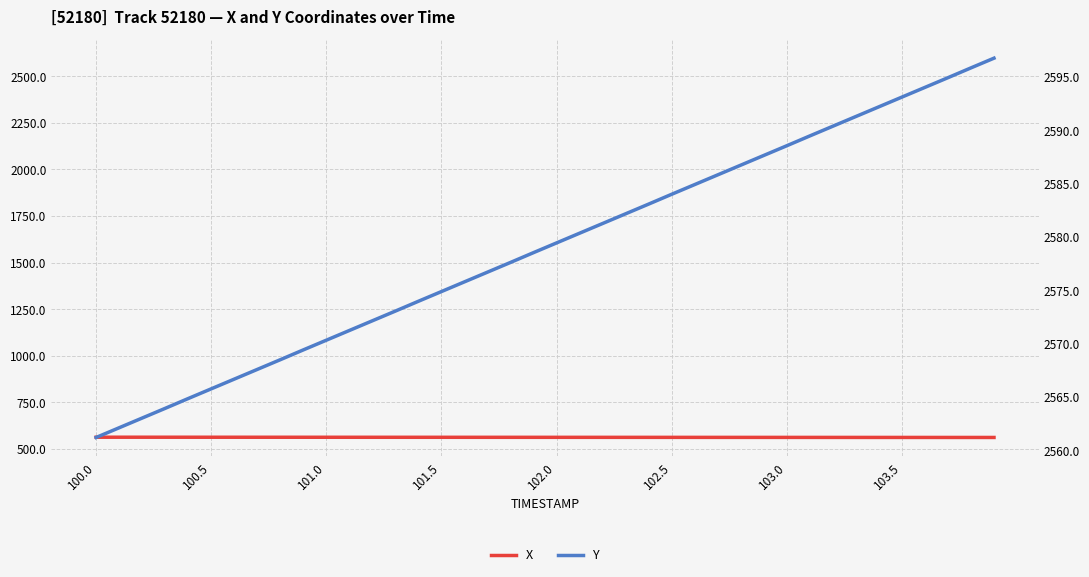

List the series in order of their peak value, highest first.

Y, X